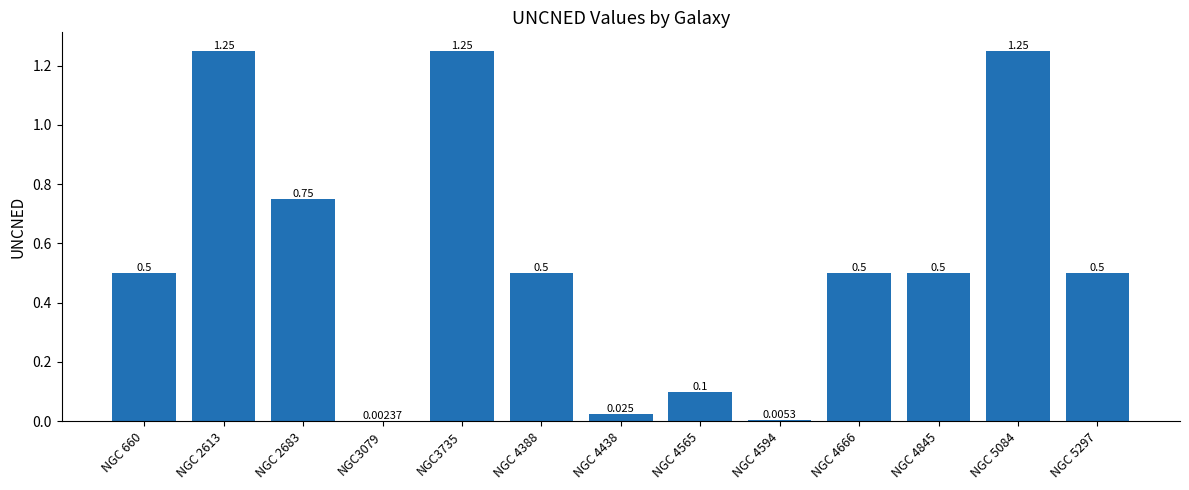

How many data points does each series have?

13